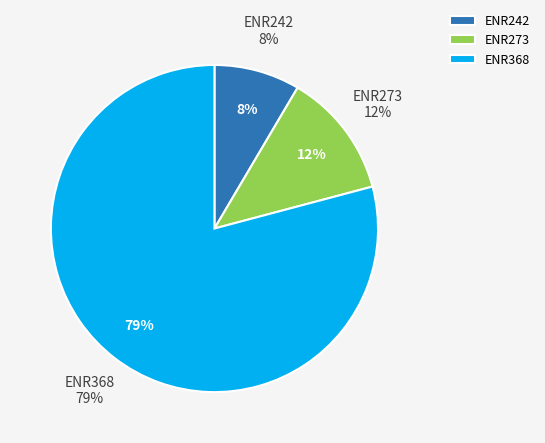

Rank the categories by value from highest to lowest.

ENR368, ENR273, ENR242